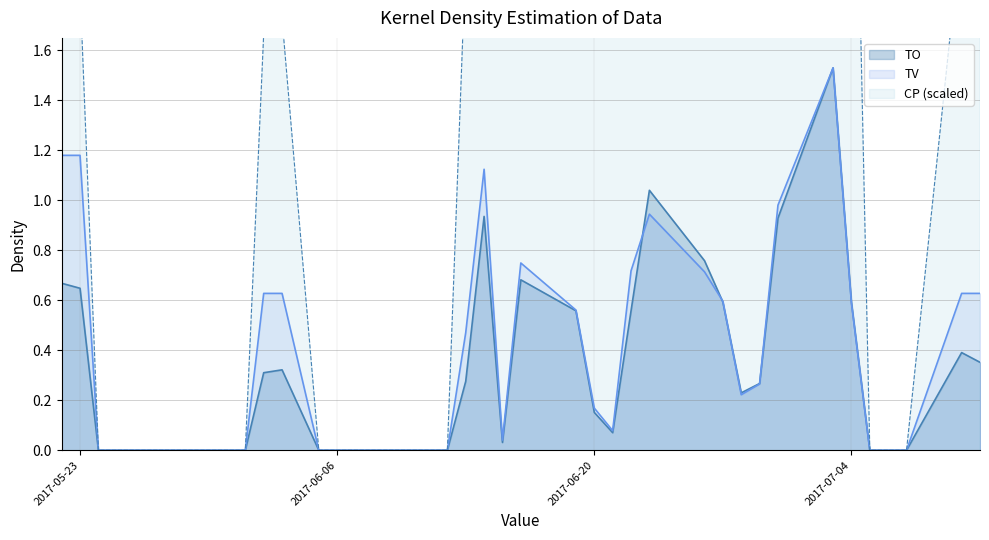

True or false: CP and TV intersect in this chart.

False